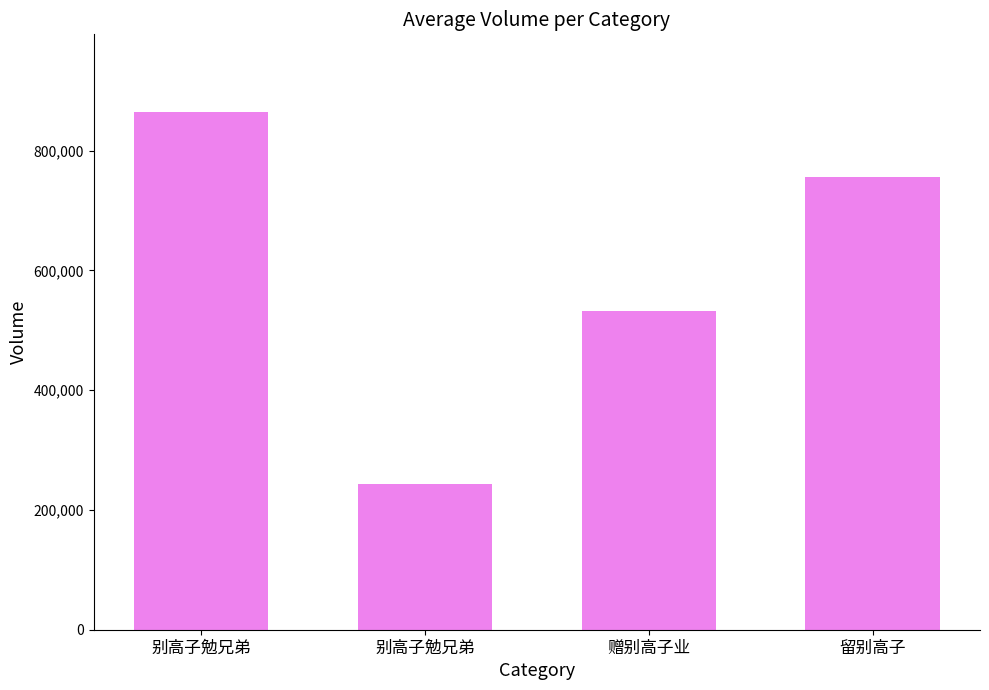

How many bars are there in total?

4